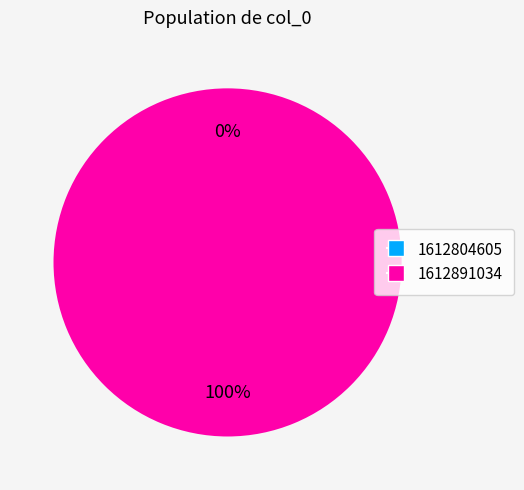

To the nearest percent, what is the difference between the 1612891034 and 1612804605 slice percentages?

100%